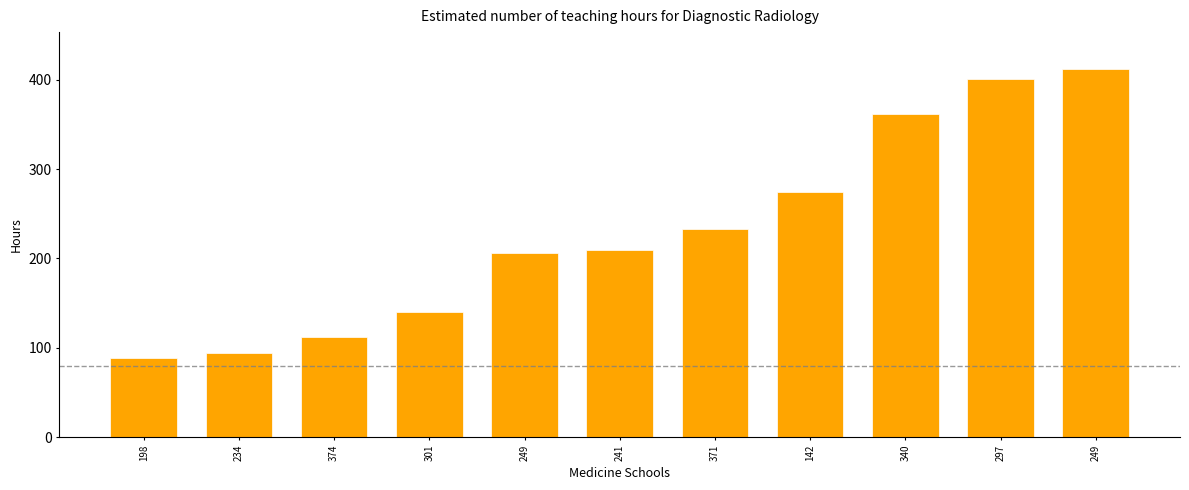

True or false: the data shows 442 at 142.

False